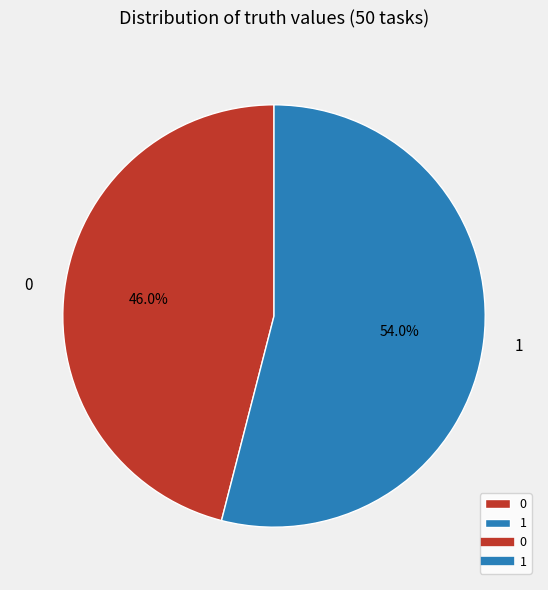

What percentage is the 1 slice, to the nearest percent?

54%